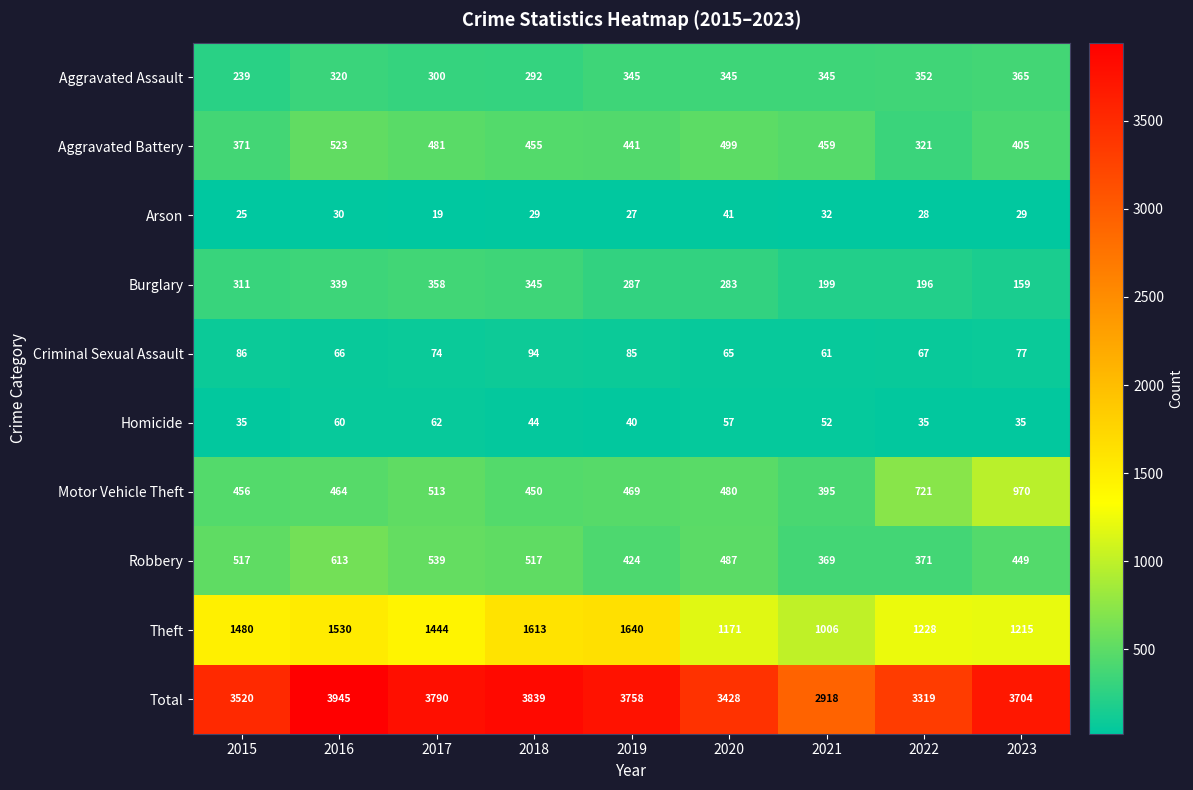

What is the spread (max minus min) of values at 2015?

3495